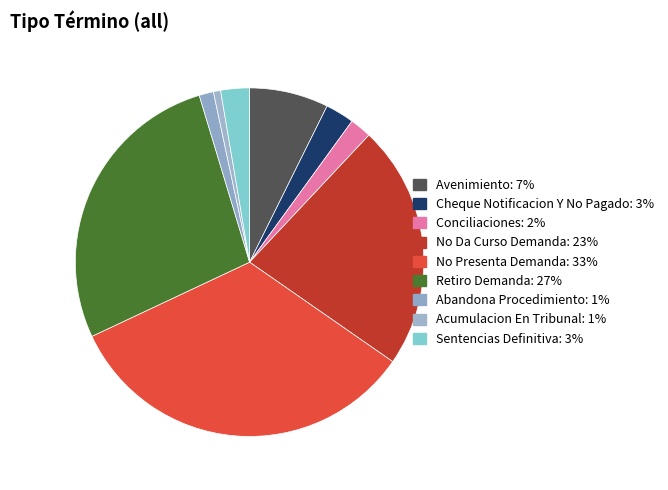

How many slices are in this pie chart?

9